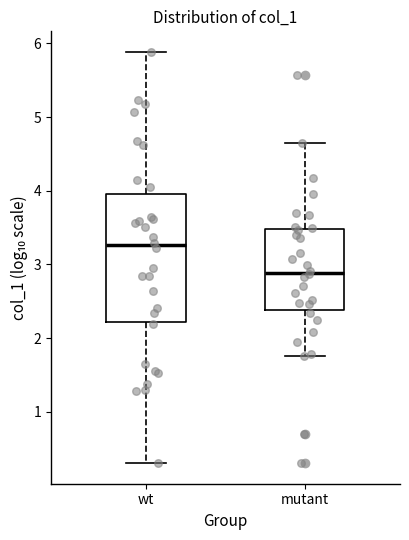

Reading left to right, read every box against the y-axis: the position of its median line, the range the box covers, and the ends of its whiskers. The values are not printed on the chart, so give them approximately, as read against the axis.

wt: median 3.3, box 2.2 to 3.9, whiskers 0.3 to 5.9
mutant: median 2.9, box 2.4 to 3.5, whiskers 1.8 to 4.7